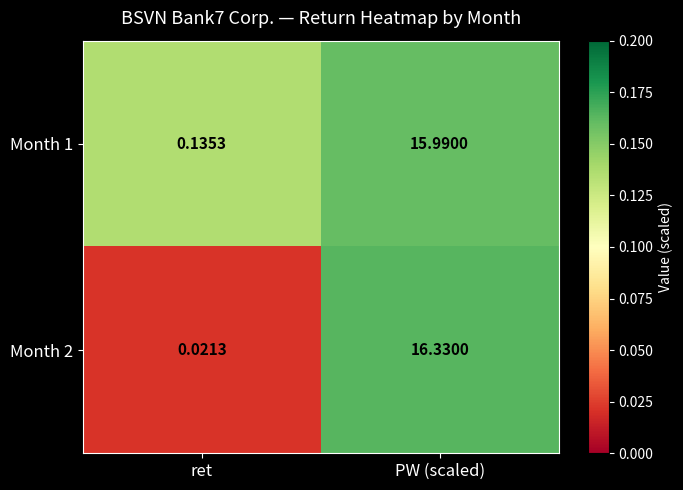

What is the maximum value shown in the chart?

16.3